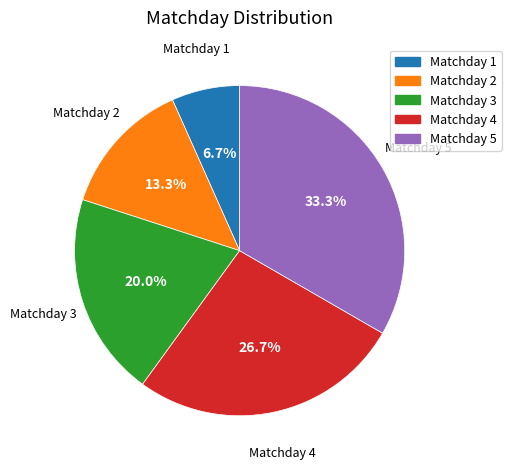

To the nearest percent, what percentage of the pie is Matchday 5?

33%